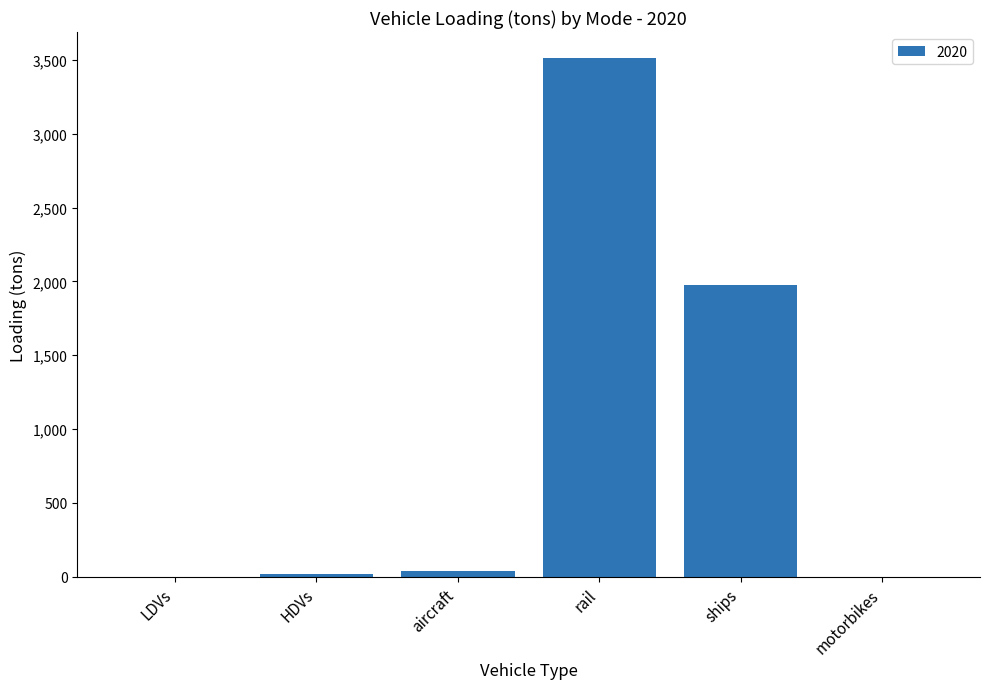

Where is the data nearest to the value 1756?

ships